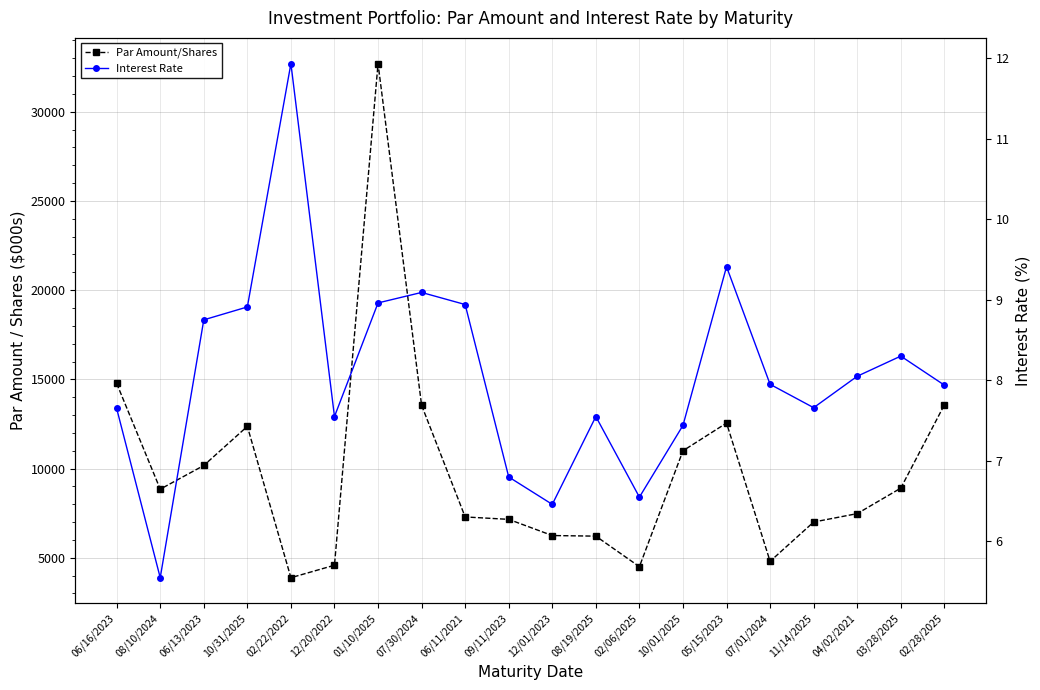

Where is the first local minimum for Interest Rate?

08/10/2024